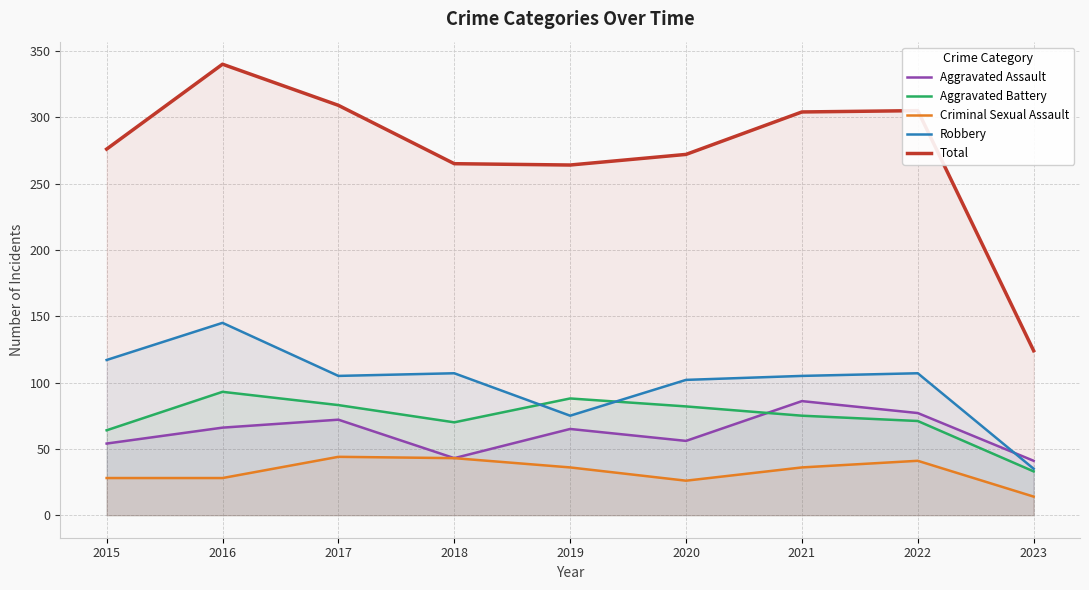

The value of Aggravated Battery at 2016 is 93. True or false?

True